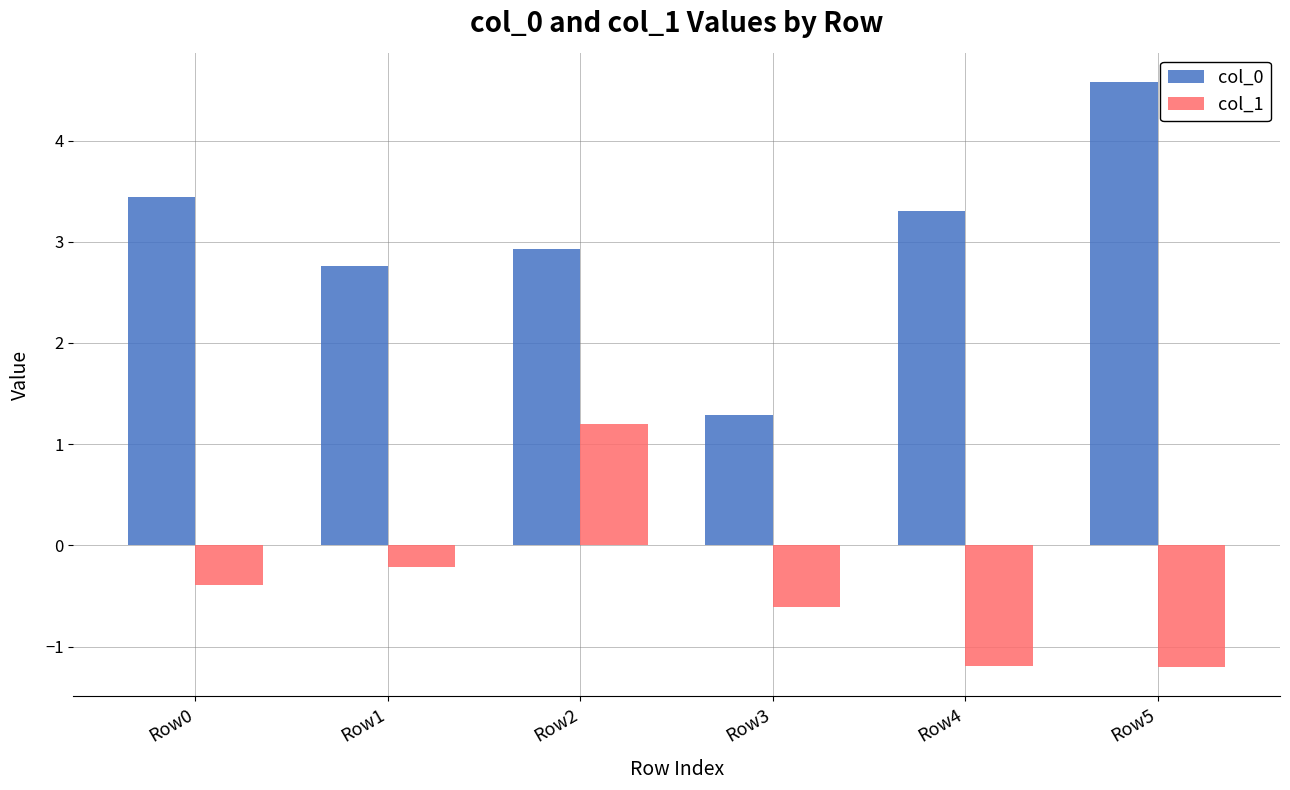

What is the minimum value shown in the chart?

-1.2